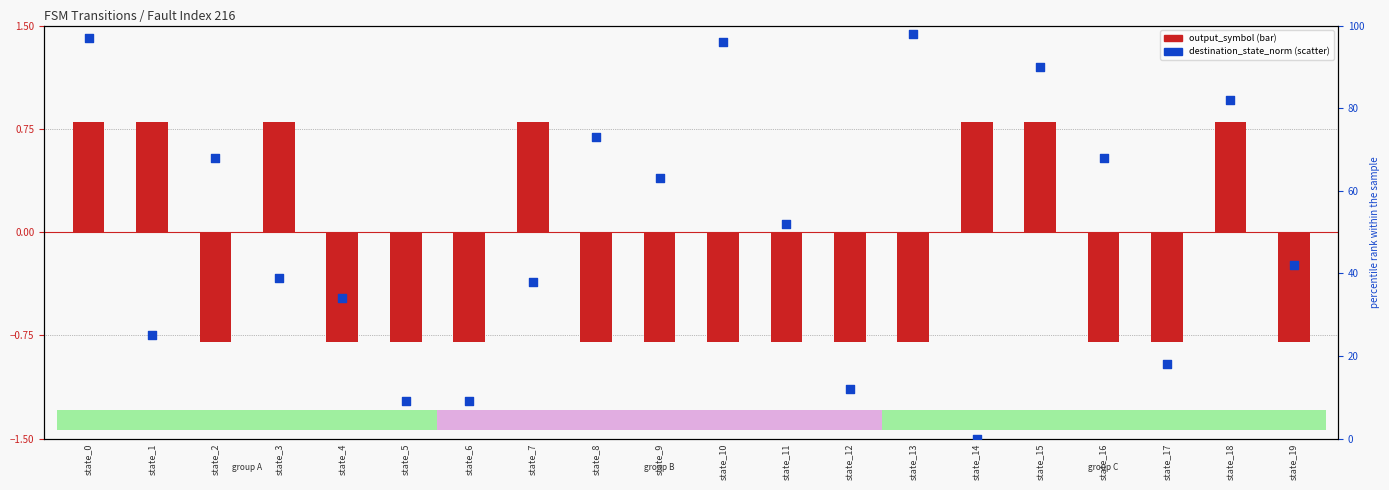

Which series reaches the minimum Y coordinate?

output_symbol (bar)